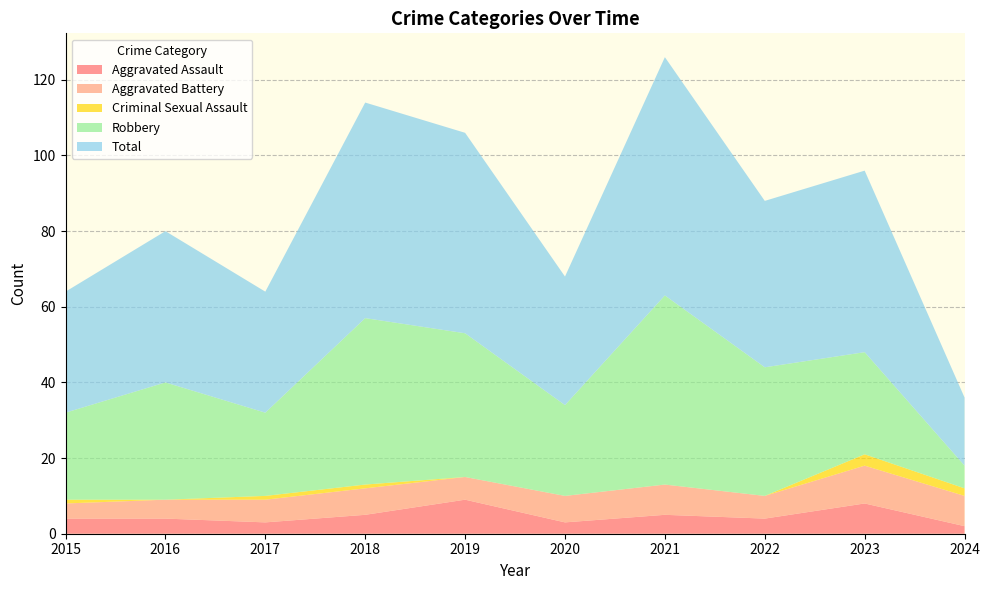

Reading left to right, extract all data points from this chart.

Aggravated Assault: 4	4	3	5	9	3	5	4	8	2
Aggravated Battery: 4	5	6	7	6	7	8	6	10	8
Criminal Sexual Assault: 1	0	1	1	0	0	0	0	3	2
Robbery: 23	31	22	44	38	24	50	34	27	6
Total: 32	40	32	57	53	34	63	44	48	18